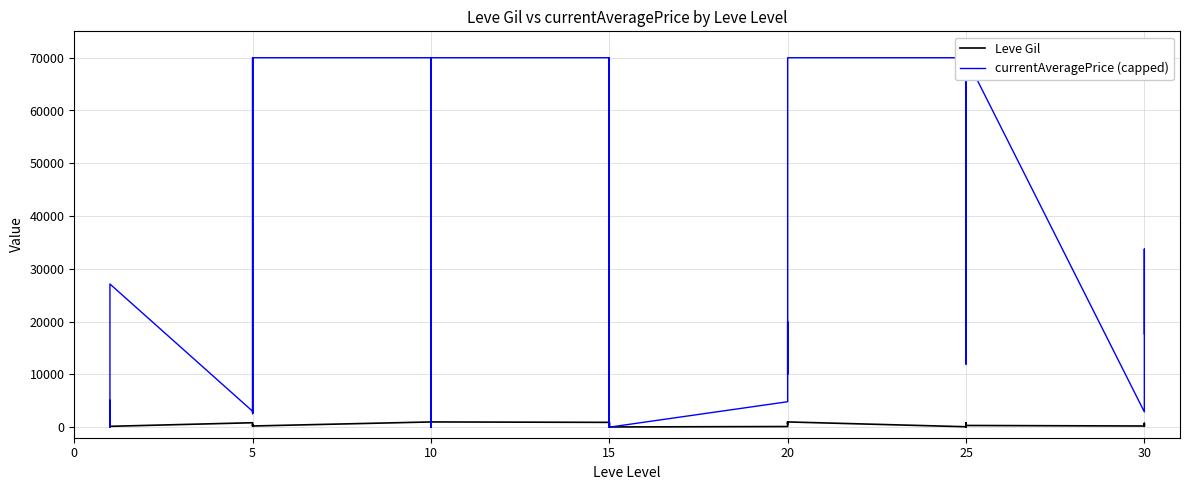

What is the average value of the currentAveragePrice (capped) series?

31407.0